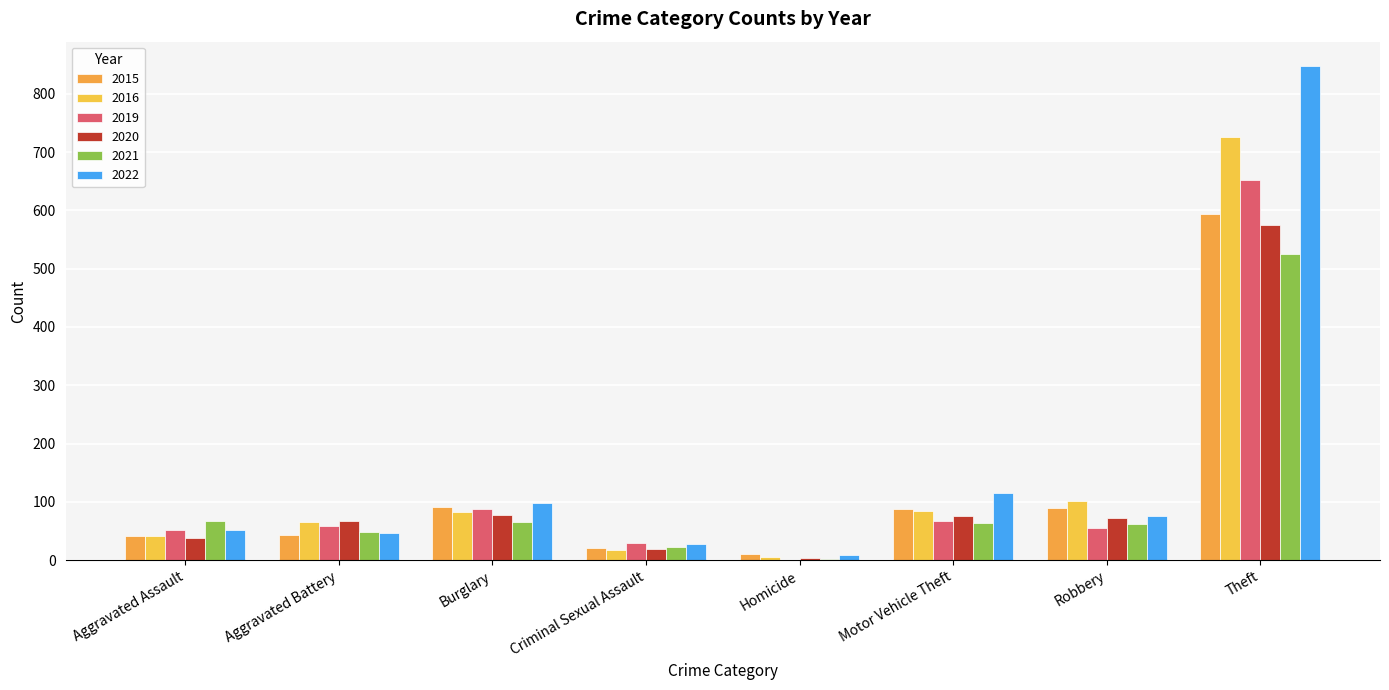

Does the chart contain stacked bars?

No